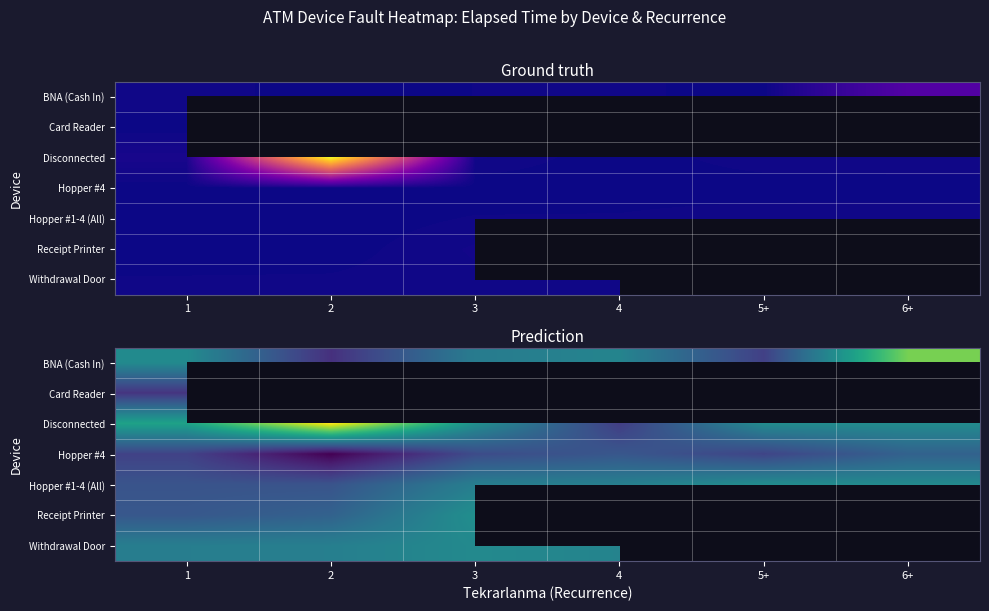

List the labels in order of BNA (Cash In) value, largest first.

6+, 1, 4, 3, 5+, 2